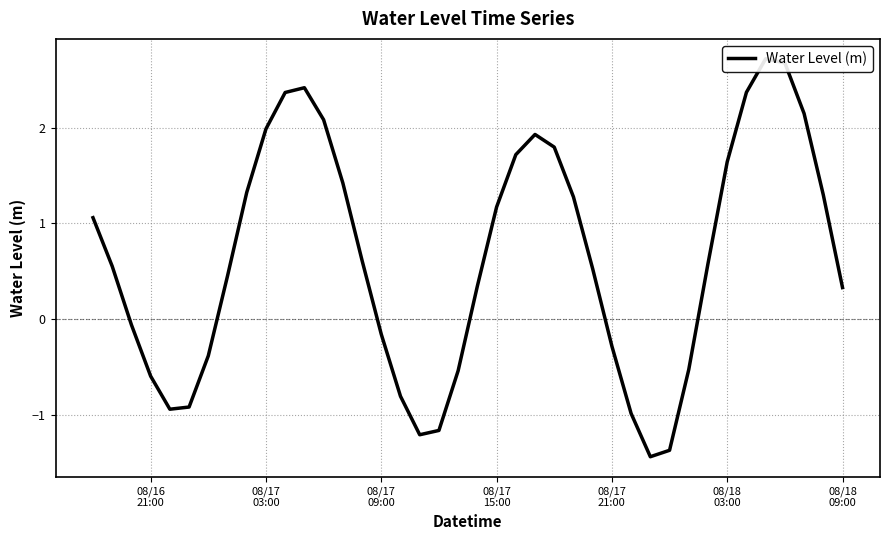

How many values are above zero?

25